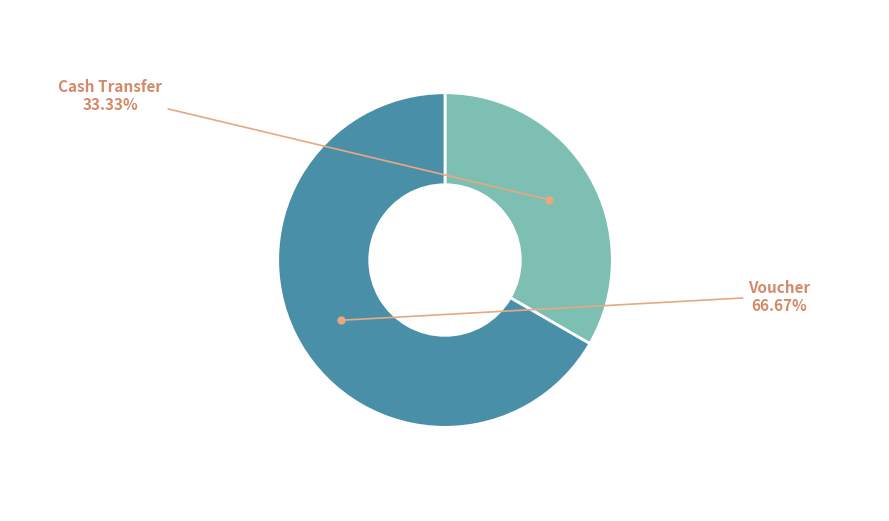

Does any single category account for the majority?

Yes